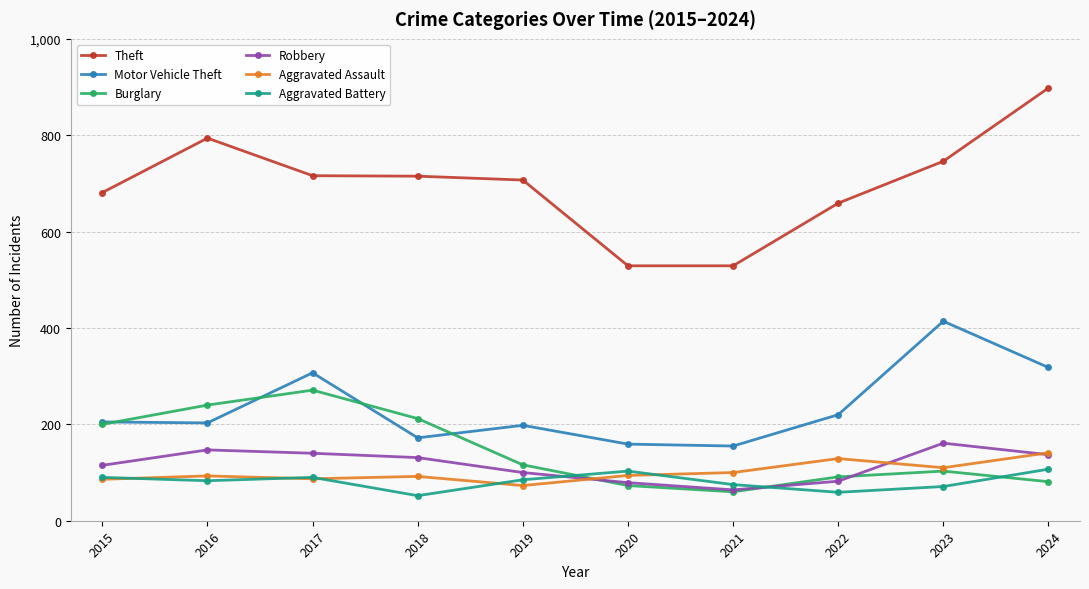

Which series has the largest total across all categories?

Theft